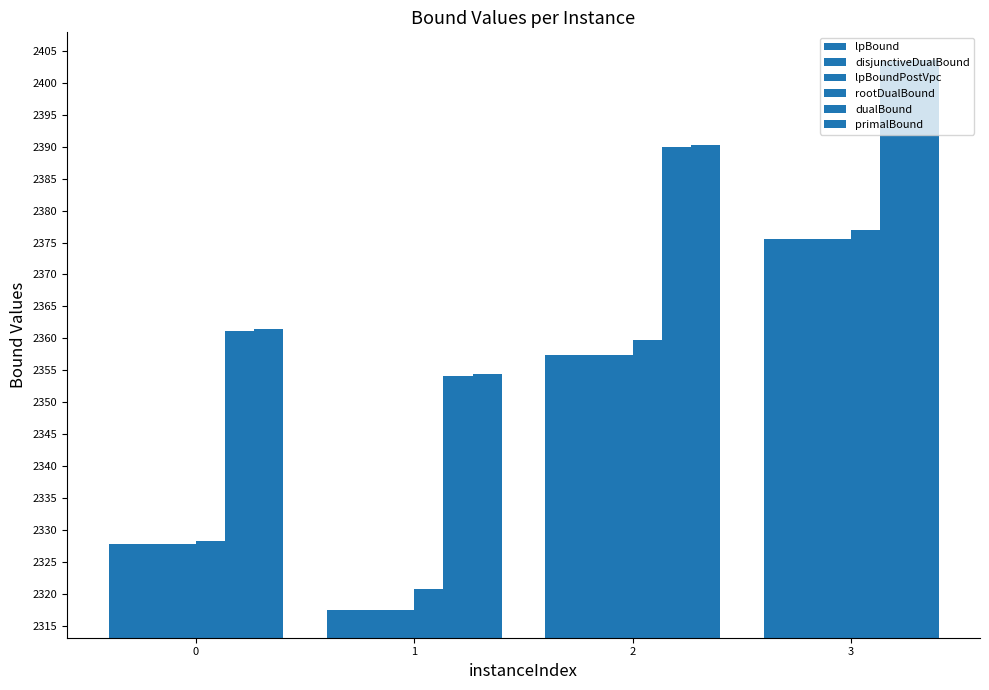

How many values in the lpBound series exceed 2357?

2